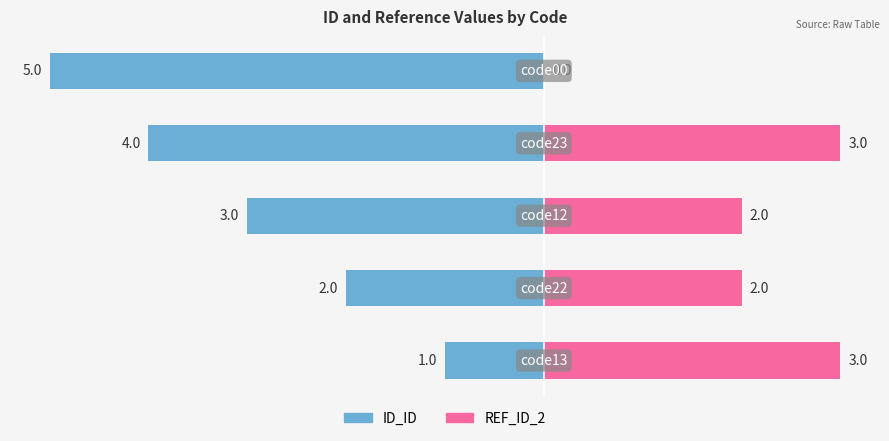

How many positive values does the REF_ID_2 series have?

4